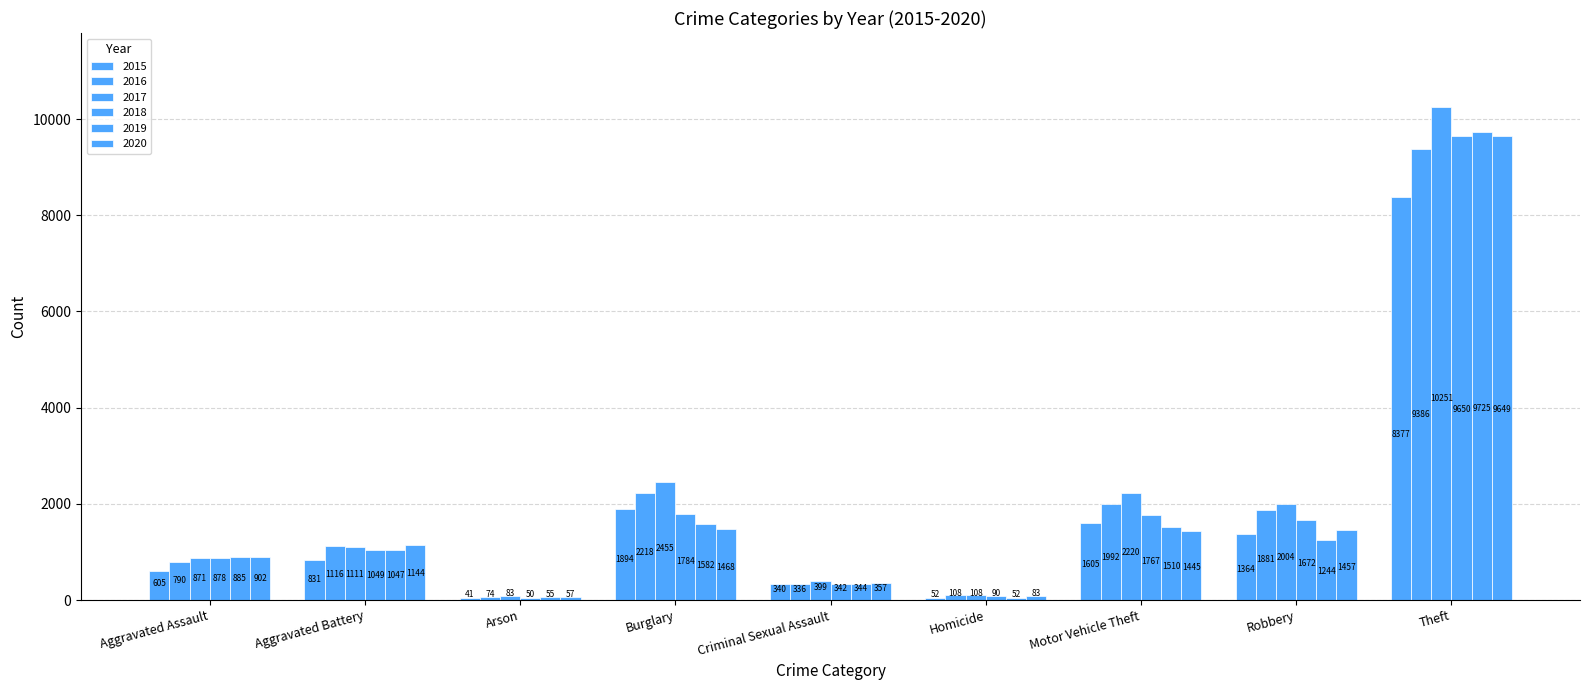

What is the difference between the maximum and minimum values in the 2019 series?

9673